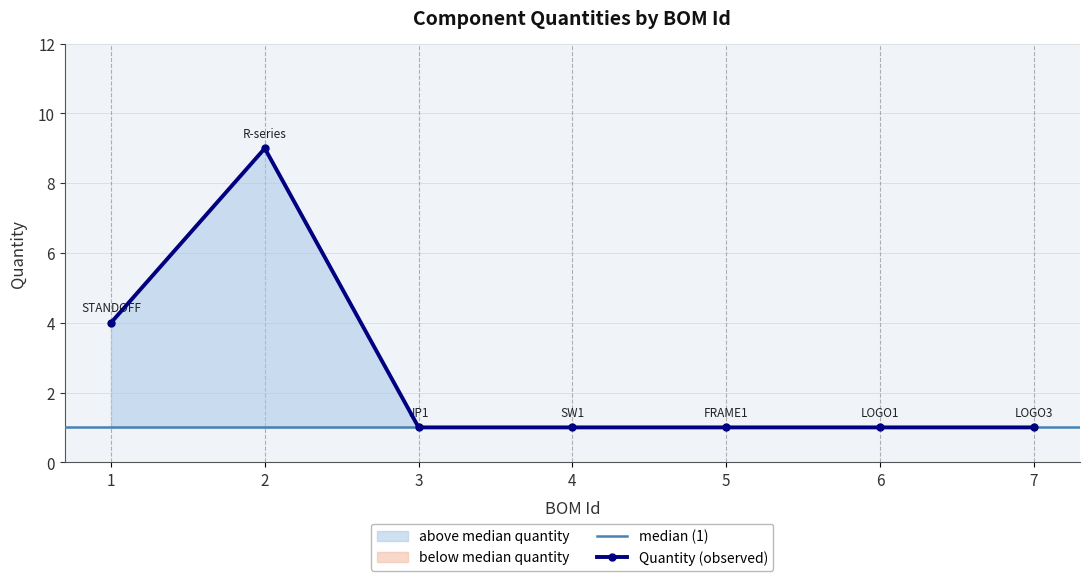

Reading left to right, list all the values displayed in this chart.

1=4	2=9	3=1	4=1	5=1	6=1	7=1